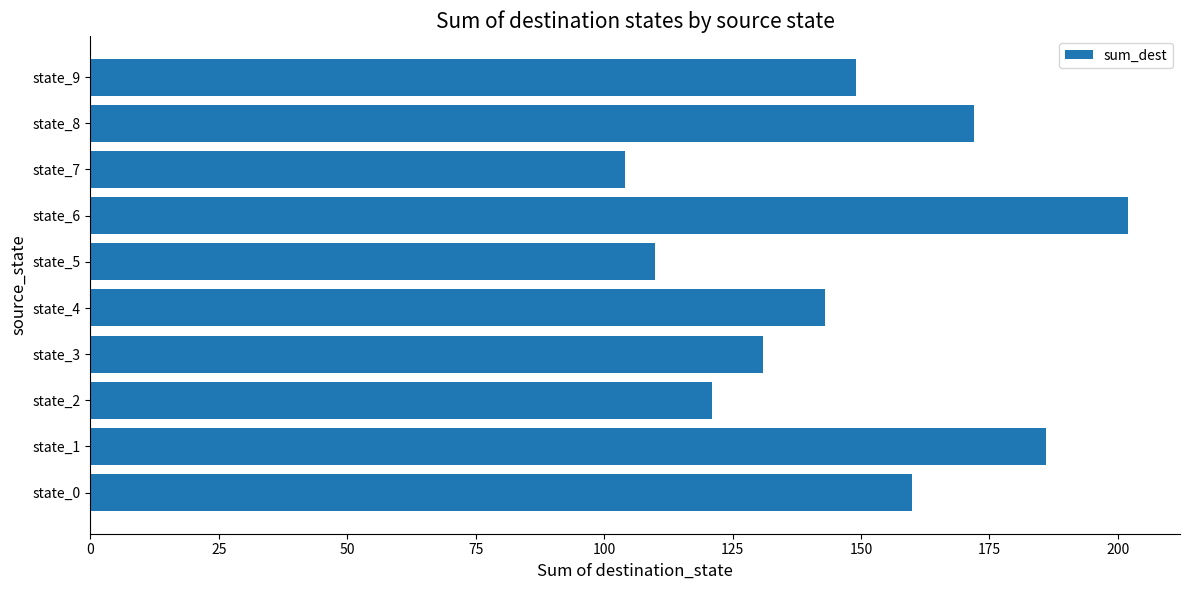

Rank the categories by value from lowest to highest.

state_7, state_5, state_2, state_3, state_4, state_9, state_0, state_8, state_1, state_6